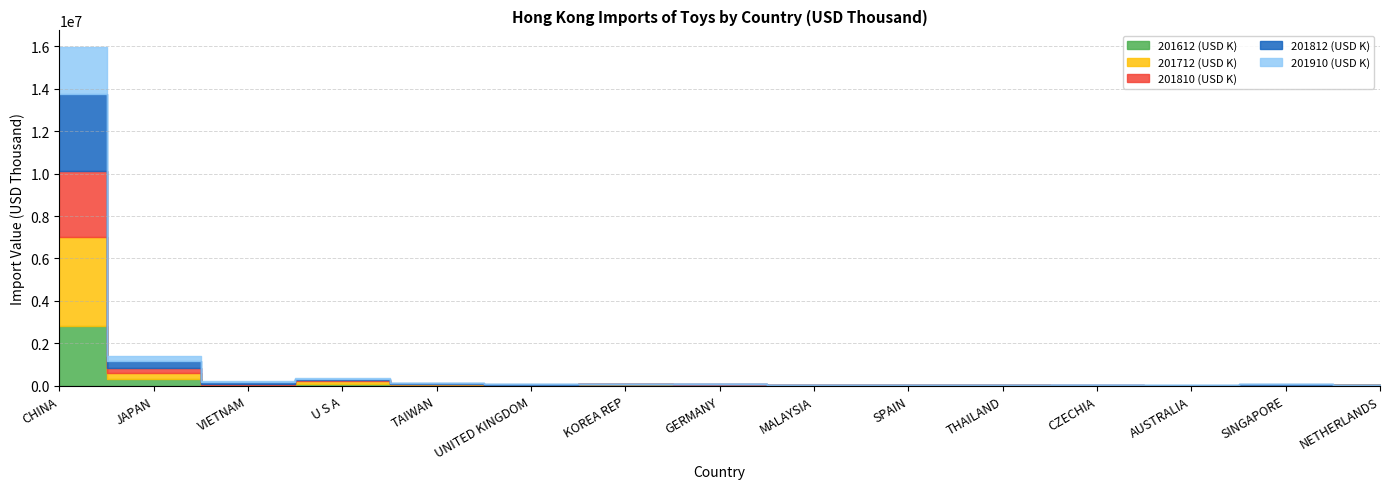

What is the difference between the maximum and minimum values in the 201810 (USD K) series?

3118806.8